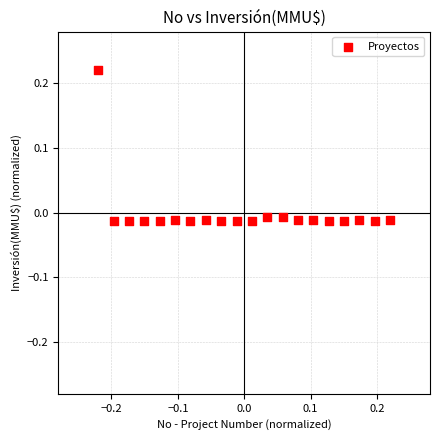

What is the range of X values (max minus min)?

0.4